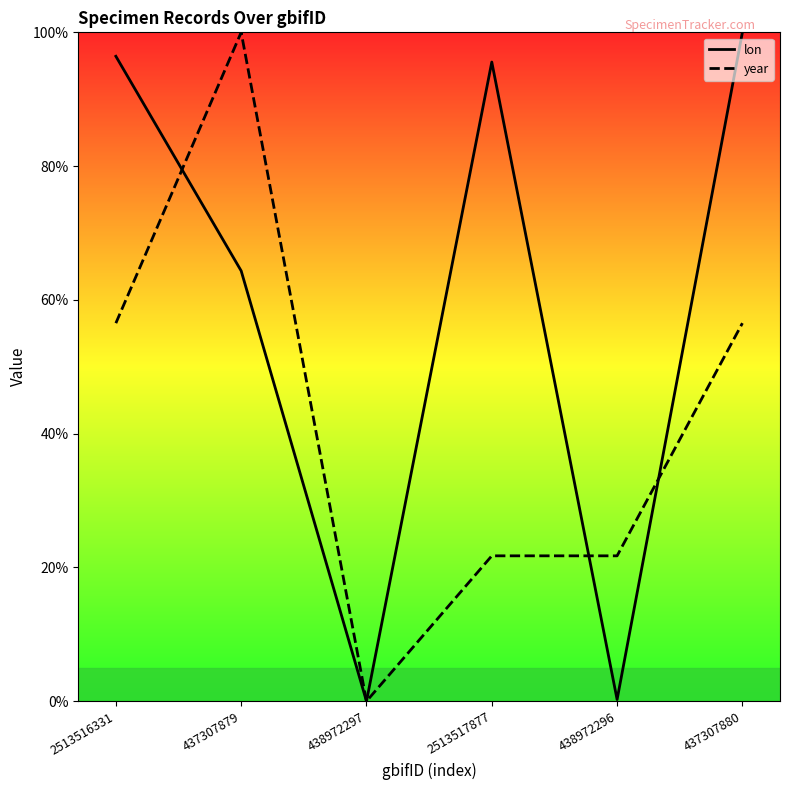

Which has a higher value, 2513517877 or 437307880?

437307880